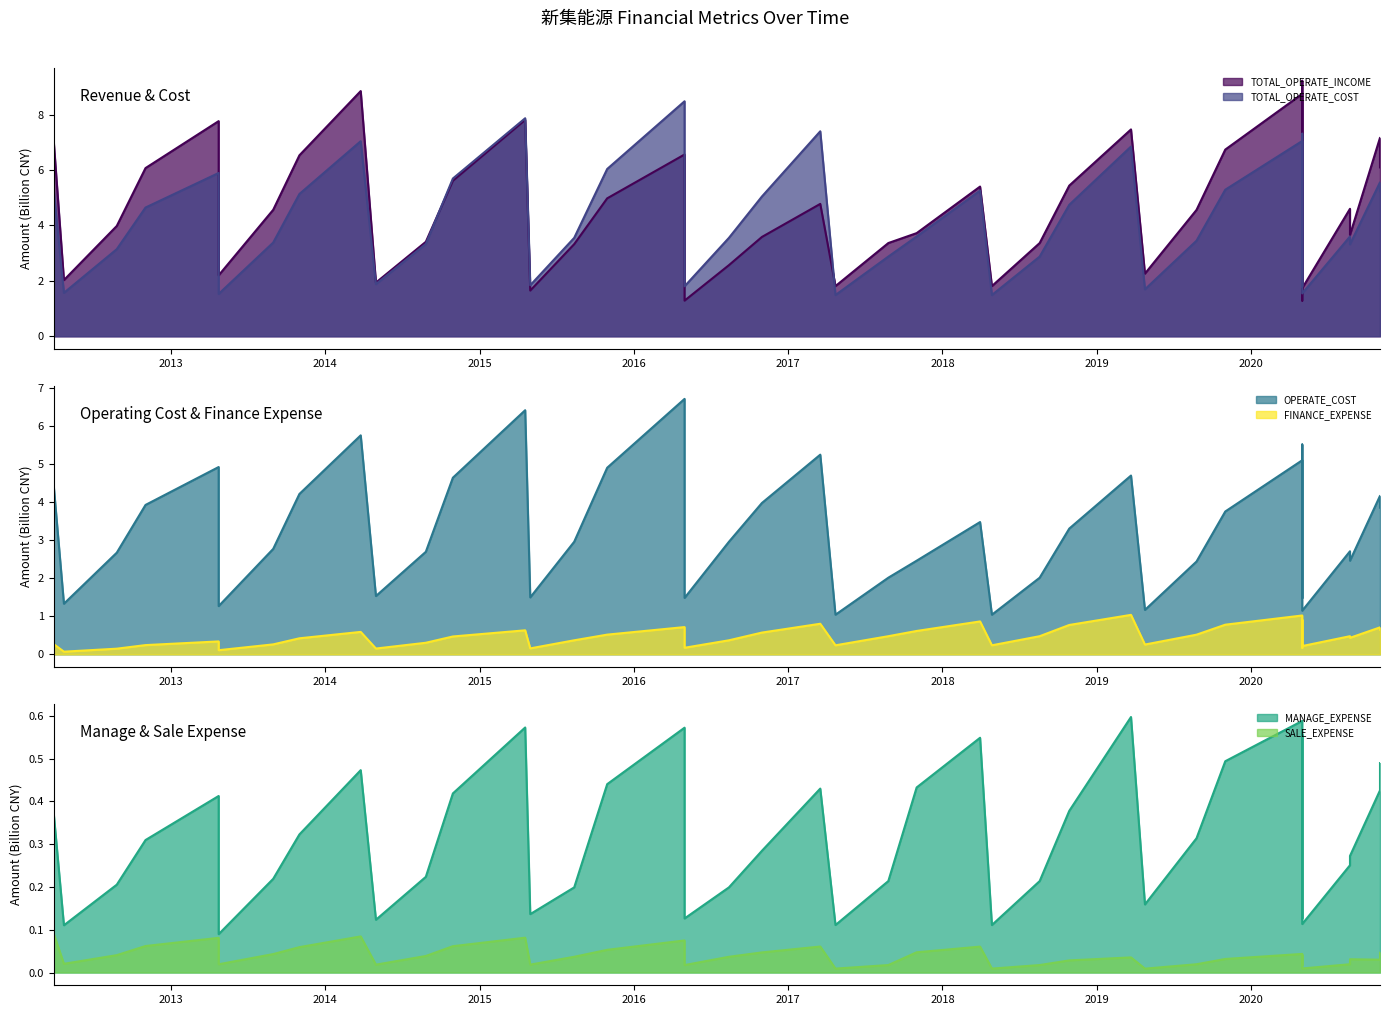

What is the value of the OPERATE_COST point at the 10th from the left?

1.5